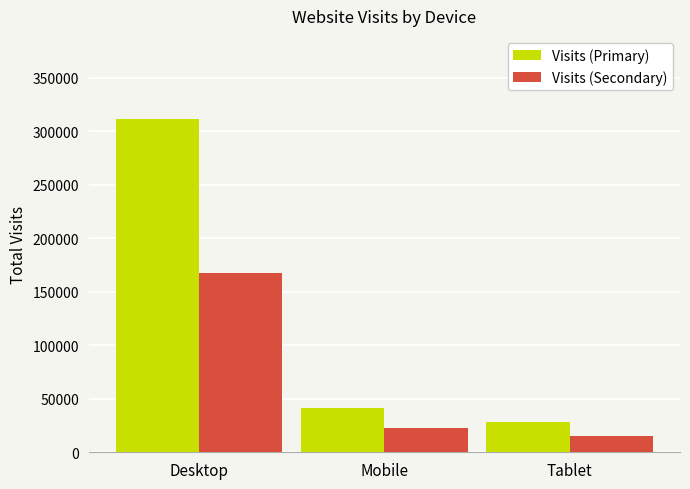

Rank the series at Desktop from lowest to highest value.

Visits (Secondary), Visits (Primary)